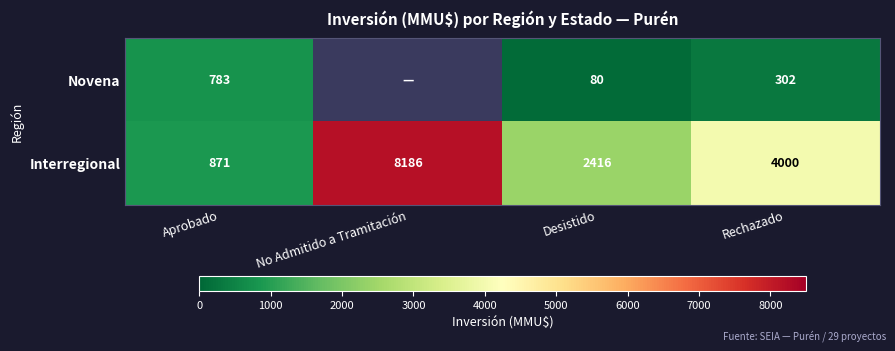

At which category is the sum across all series the highest?

Rechazado